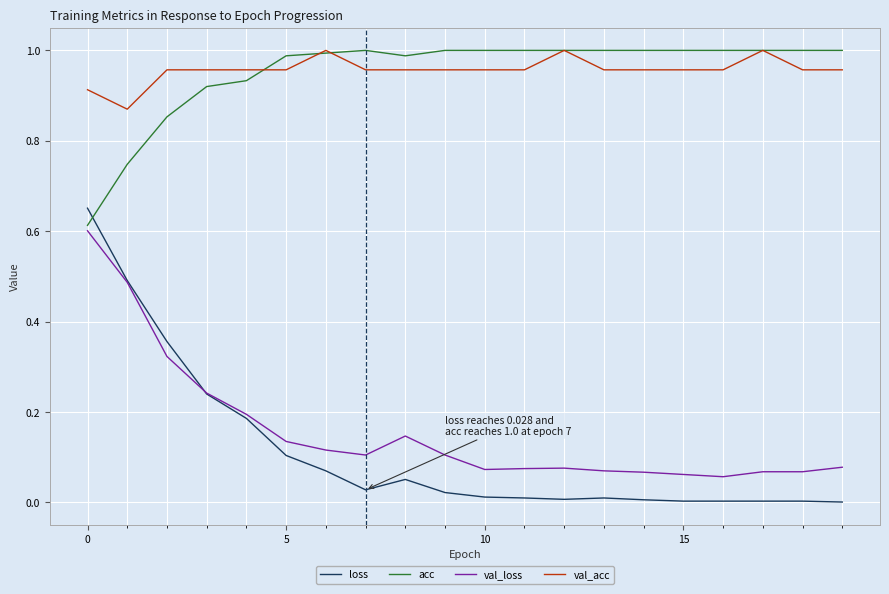

How many categories are shown in the chart?

20